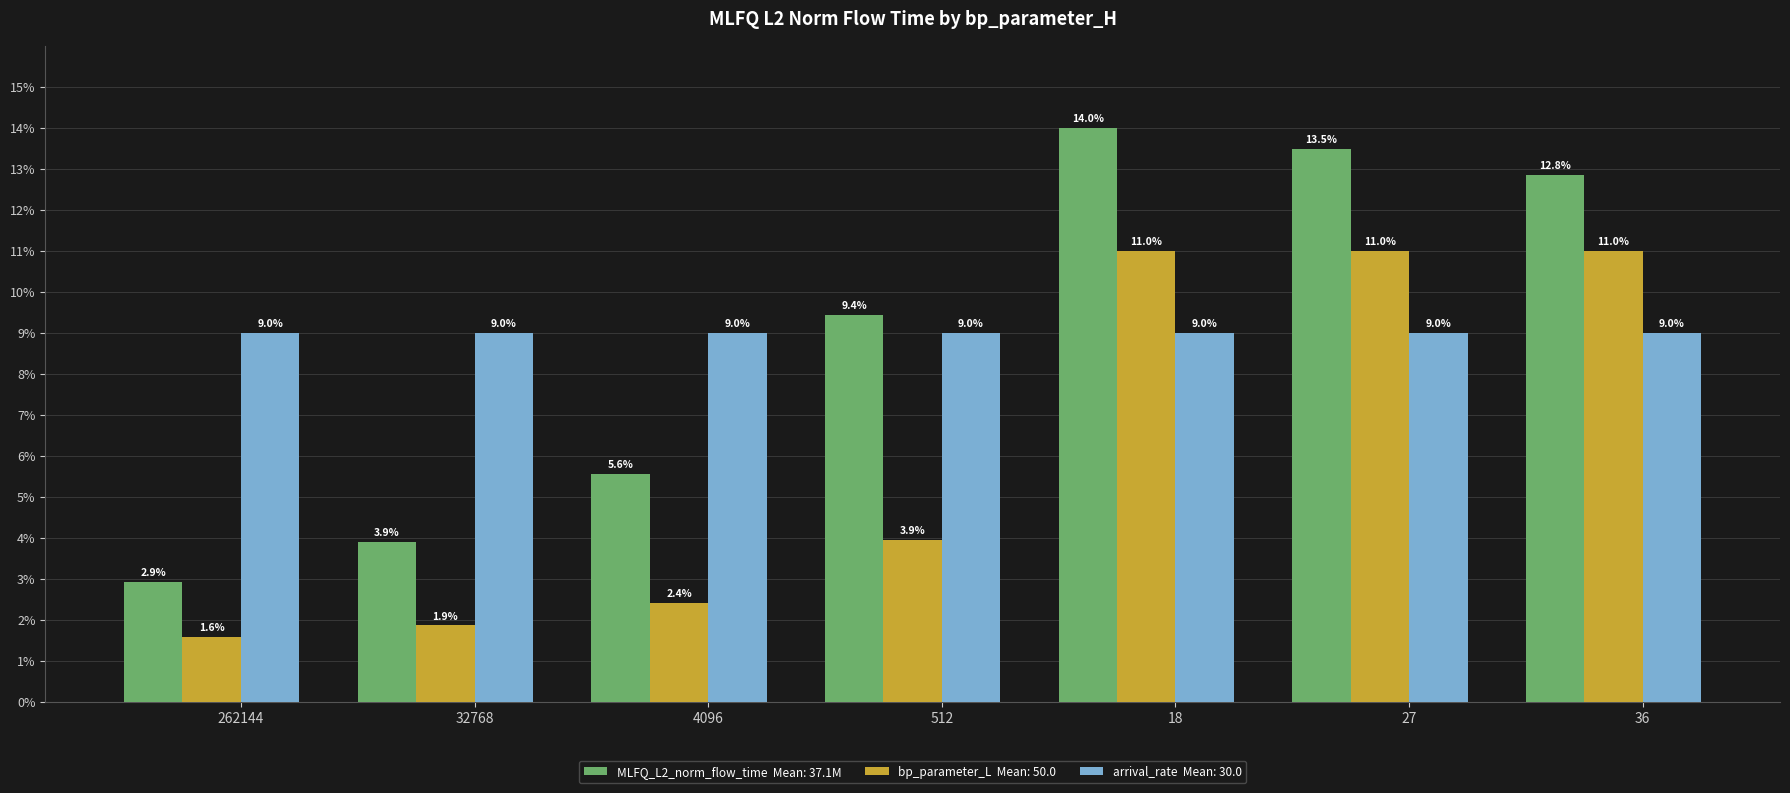

How many categories are shown in the chart?

7